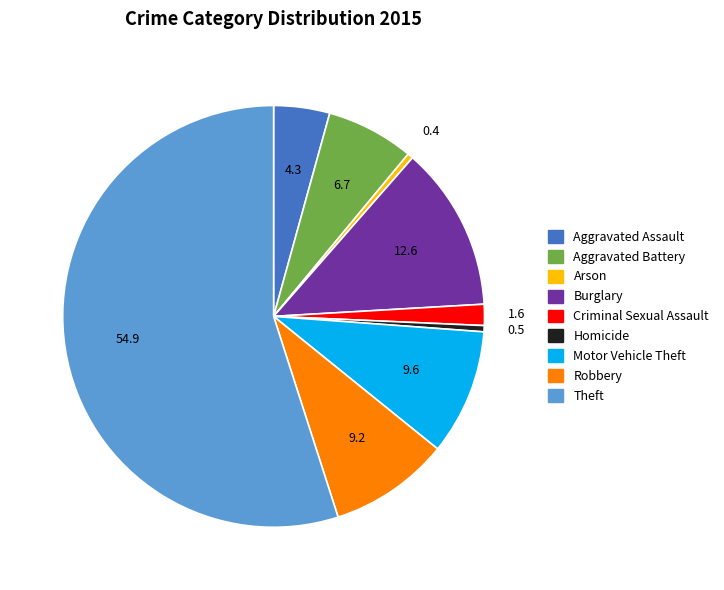

Between Burglary and Aggravated Assault, which is larger?

Burglary